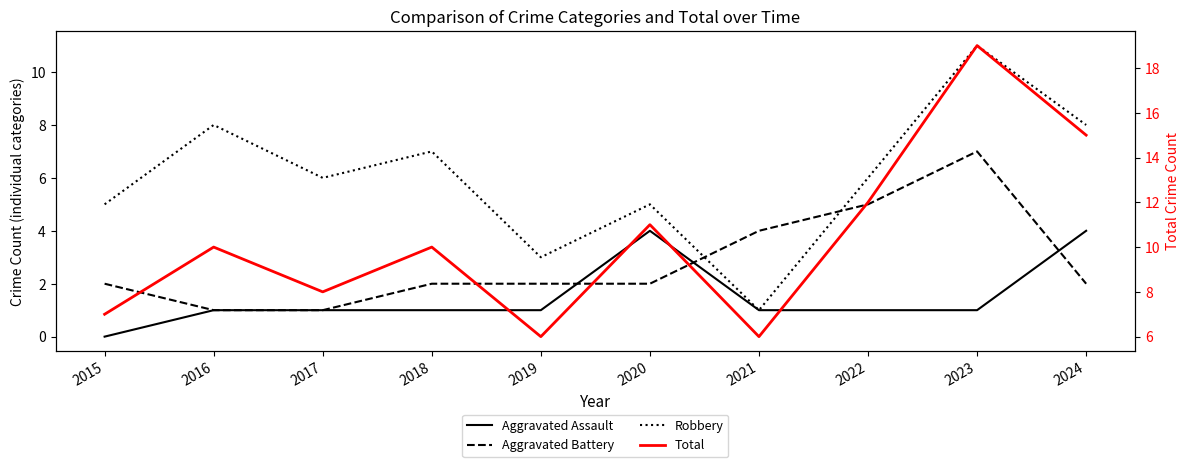

How many Robbery values are between 5 and 8?

7